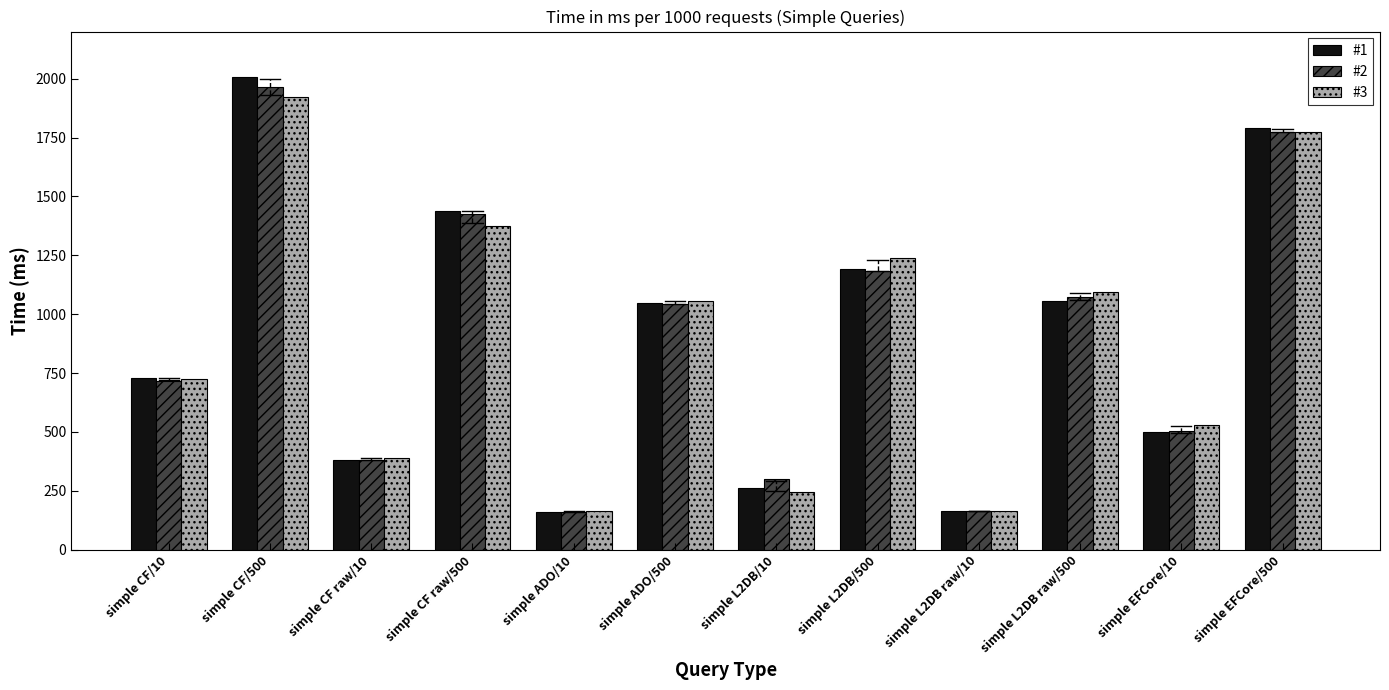

The value of #1 at simple L2DB raw/500 is 1056. True or false?

True